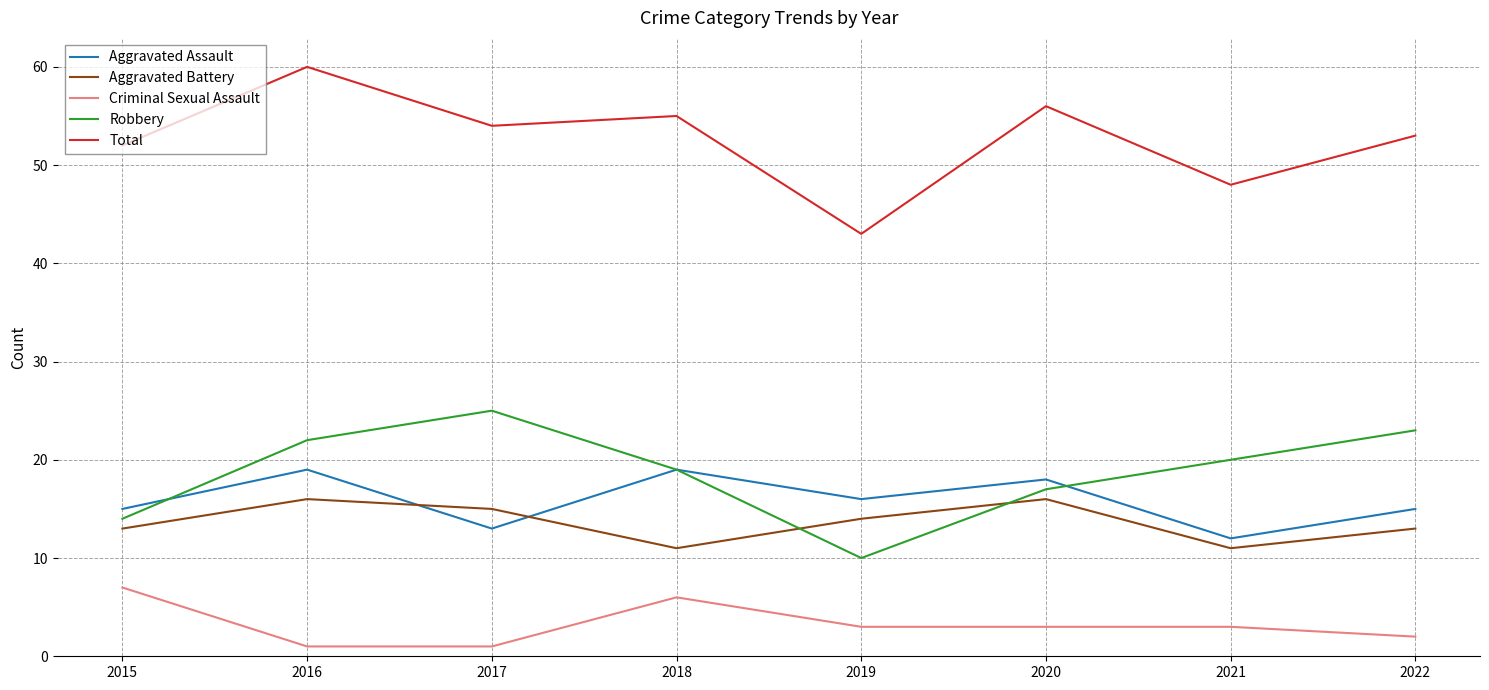

How many interior local peaks does the Aggravated Battery series have?

2